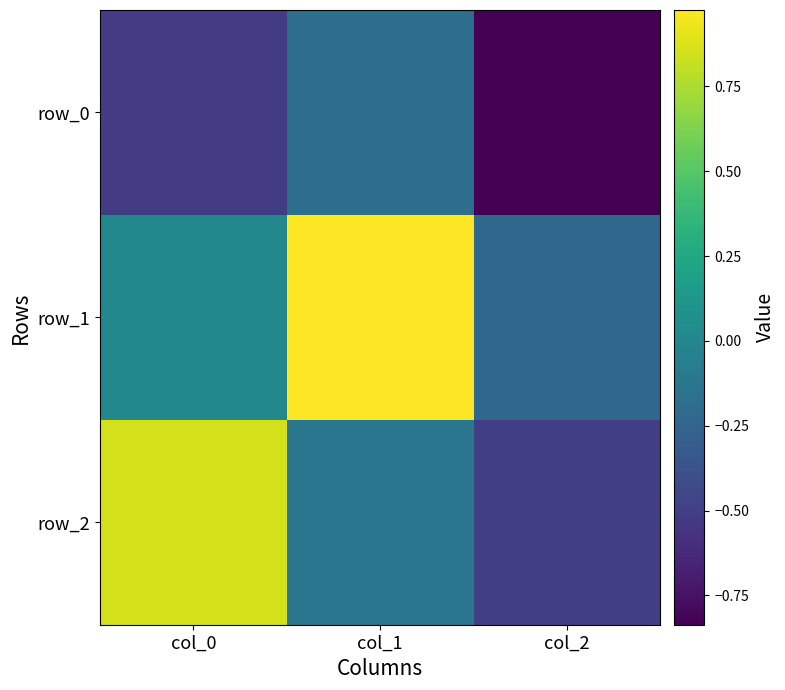

Reading left to right, what are all the values shown in this chart?

row_0: col_0=-0.5	col_1=-0.2	col_2=-0.8
row_1: col_0=0.0	col_1=1.0	col_2=-0.2
row_2: col_0=0.9	col_1=-0.1	col_2=-0.5